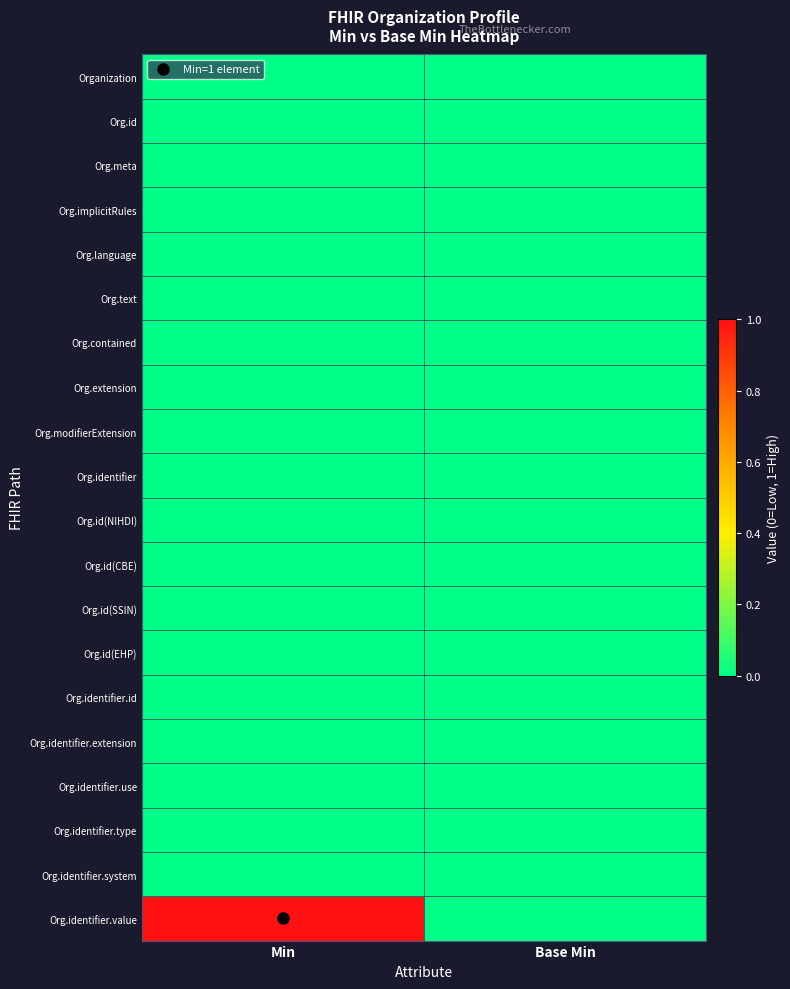

Between Min and Base Min, which series saw the biggest shift?

Org.identifier.value